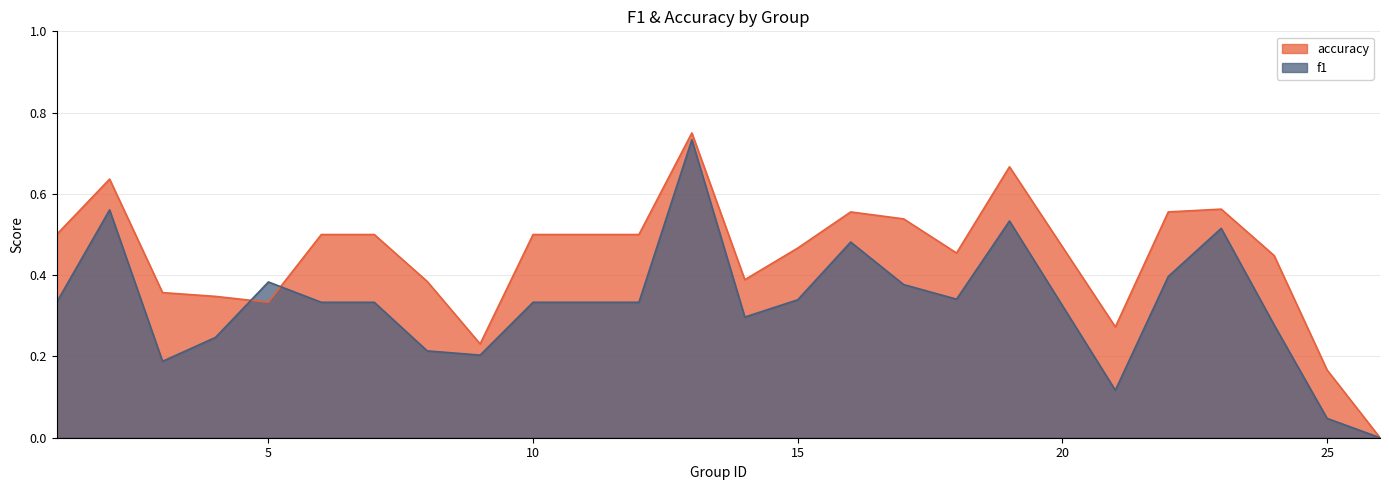

How many categories are shown in the chart?

24